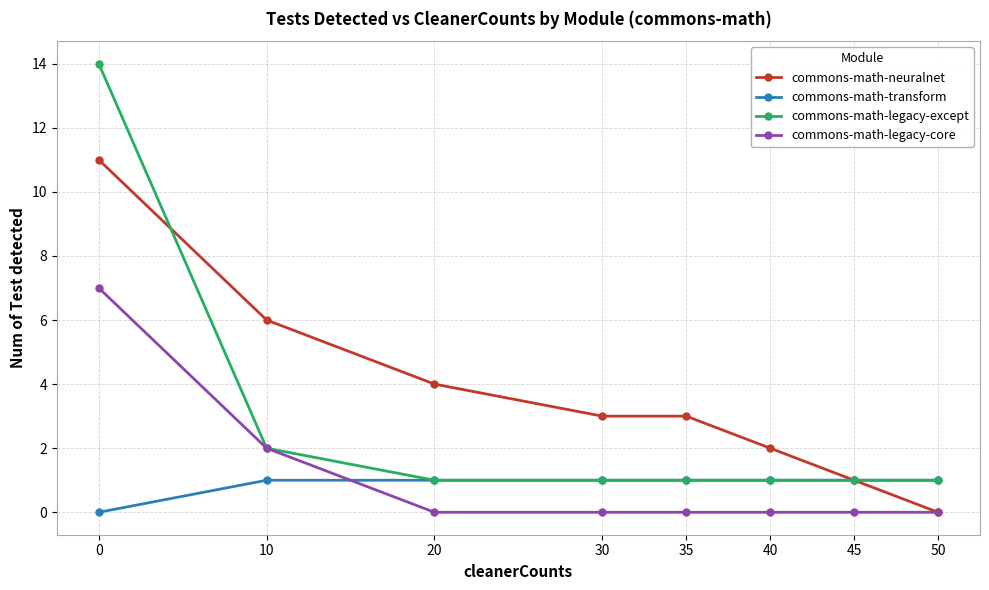

Read the commons-math-legacy-except value at 45.

1